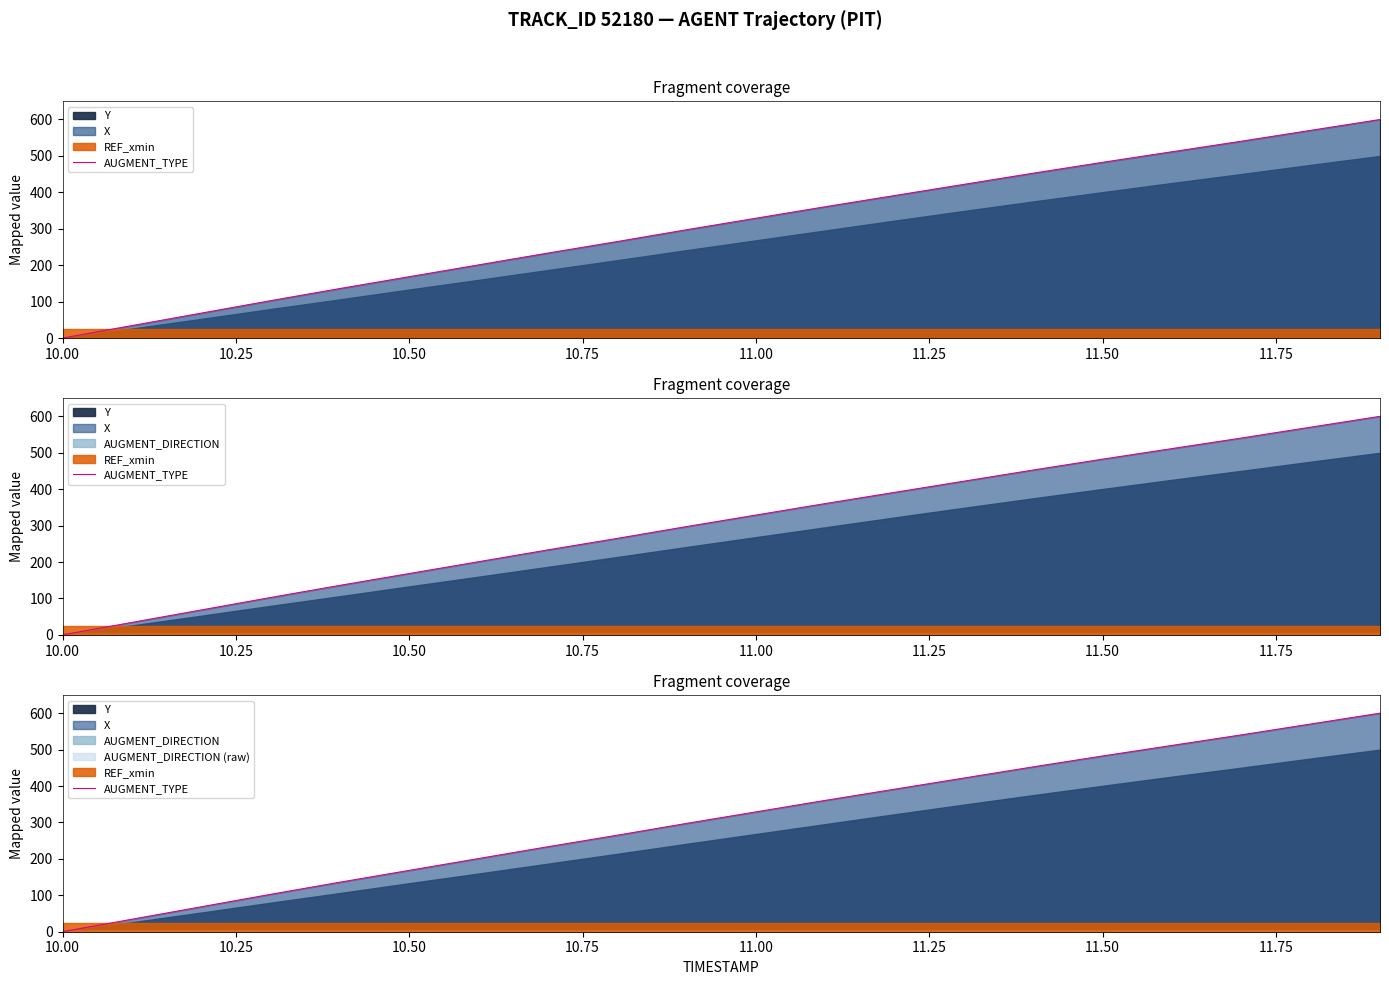

What is the maximum value shown in the chart?

600.0